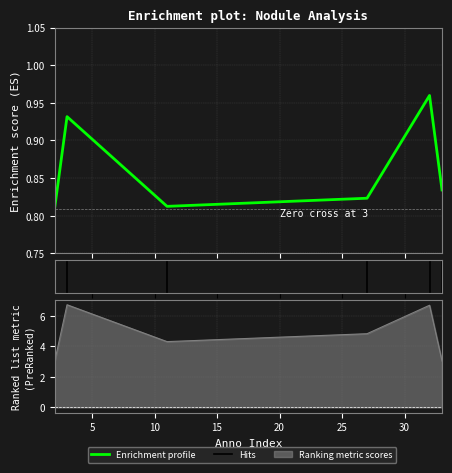

How many values are between 0 and 1?

6